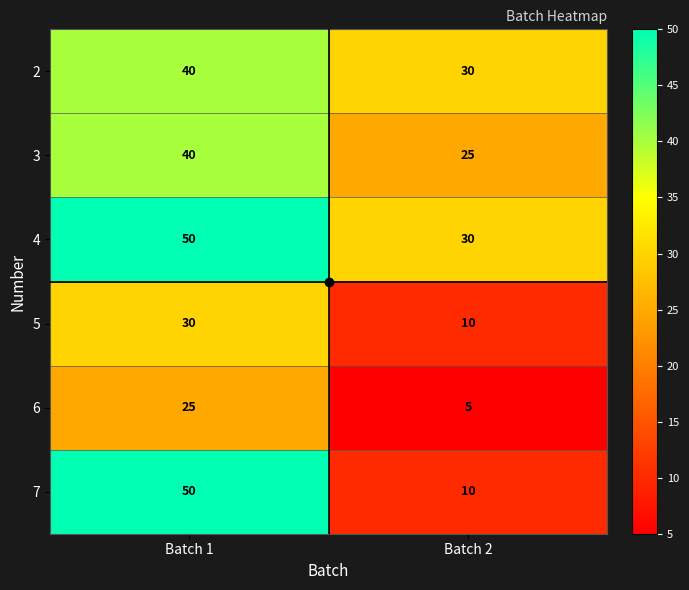

Count the number of data series in this chart.

6